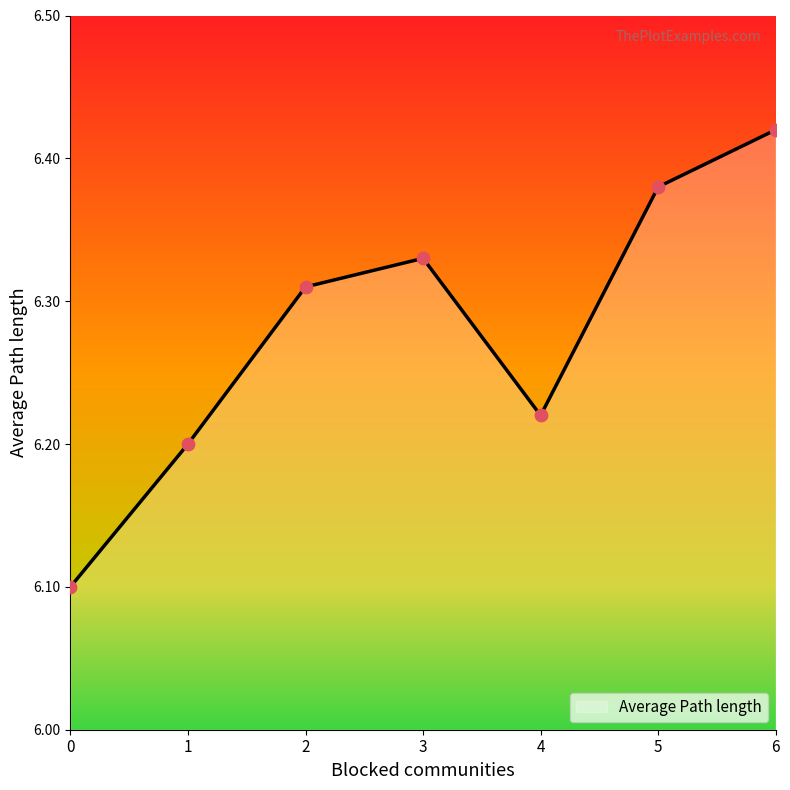

Approximately how many times larger is the value at 4 compared to 2?

1.0